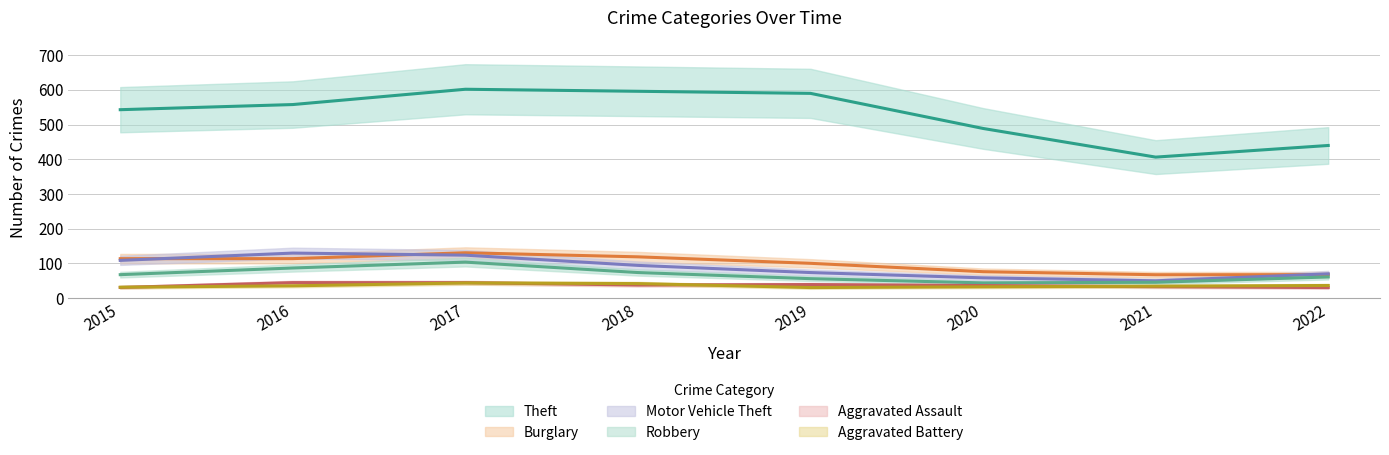

What is the total value across all series at 2022?

577.6